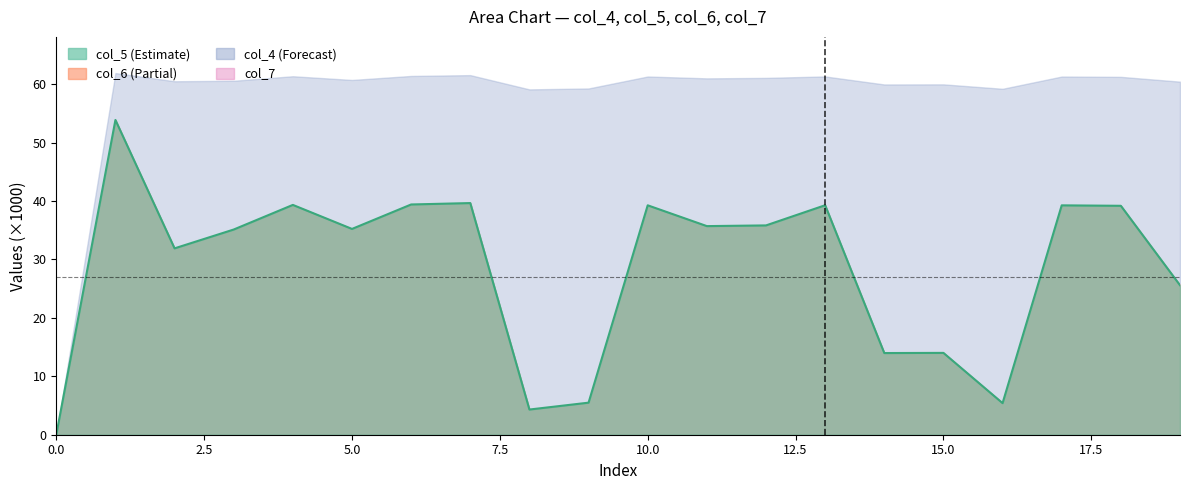

What value does the data have at 12?

35.8